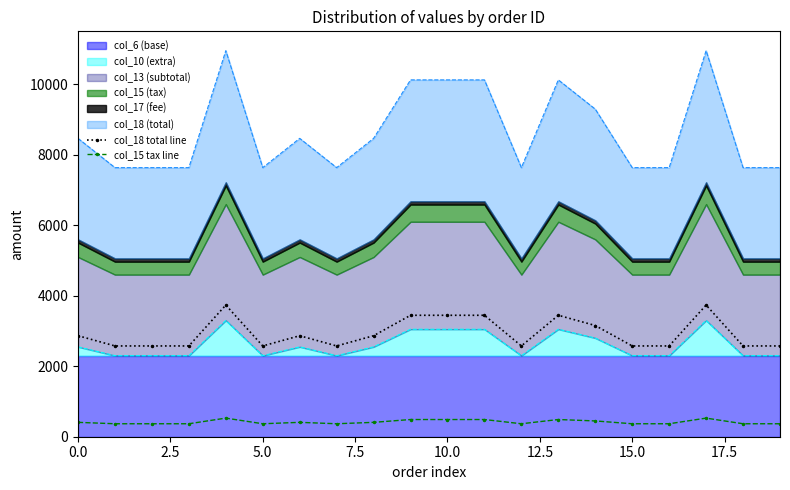

True or false: col_15 tax line and col_18 total line intersect in this chart.

False